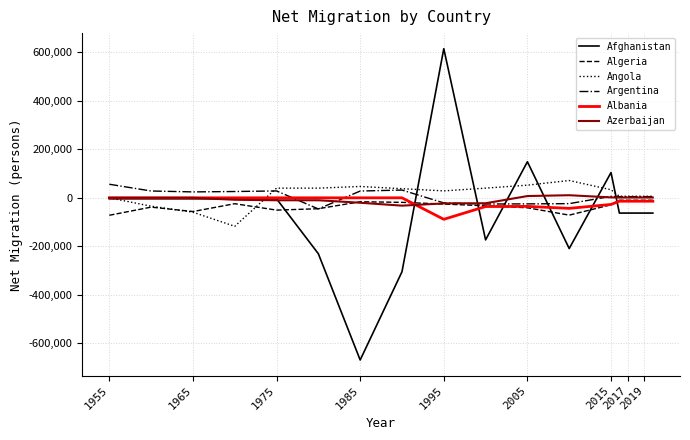

What is the maximum value for Afghanistan?

615277